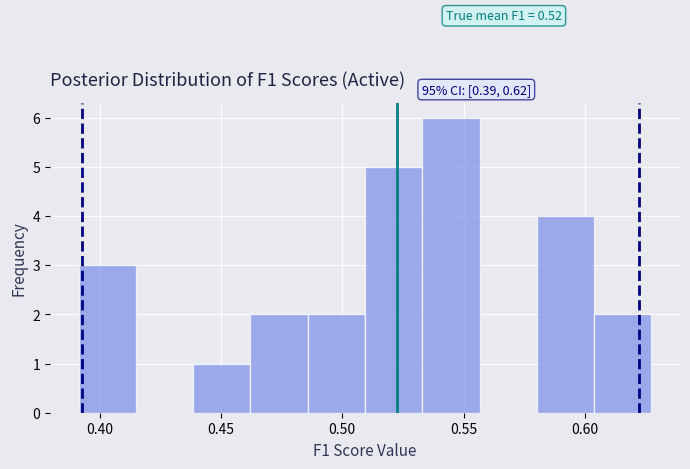

Over which range of the x-axis is the bar tallest?

0.535 to 0.555